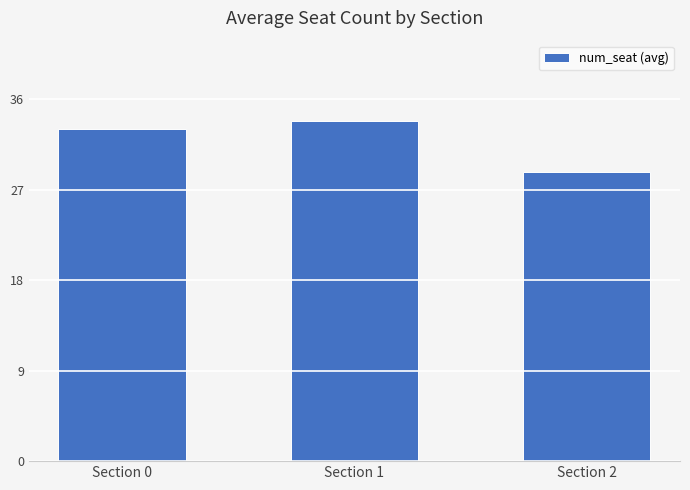

List the labels in order of value, largest first.

Section 1, Section 0, Section 2